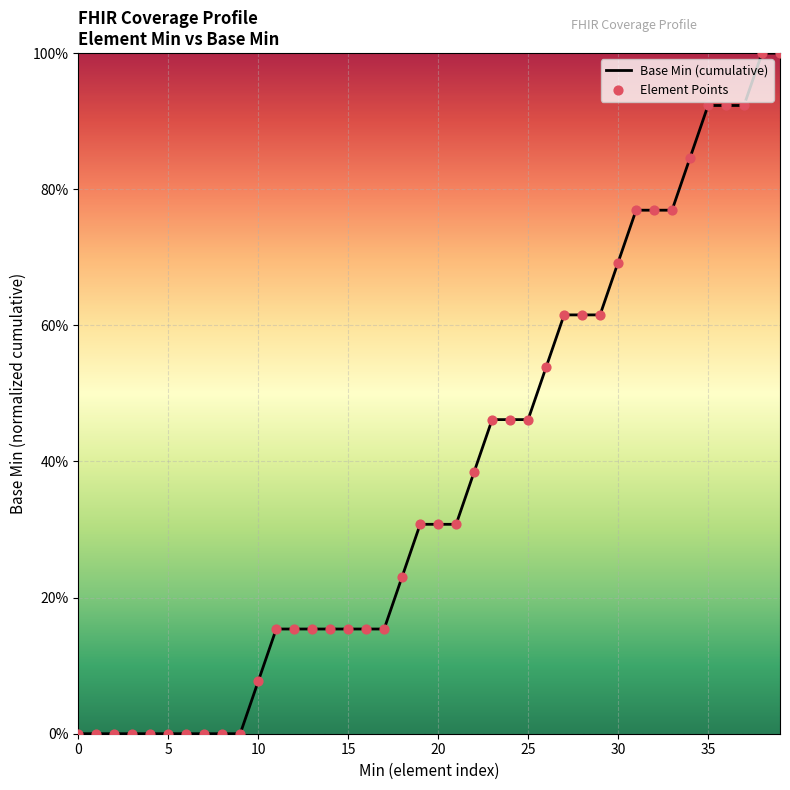

Does the chart have visible grid lines?

Yes